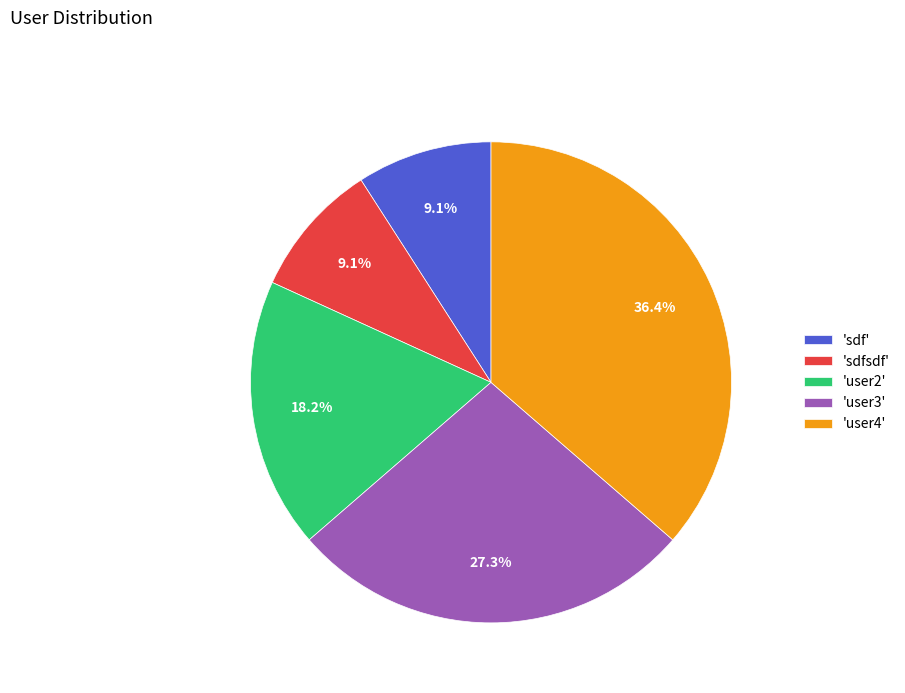

Is there a majority slice in this chart?

No